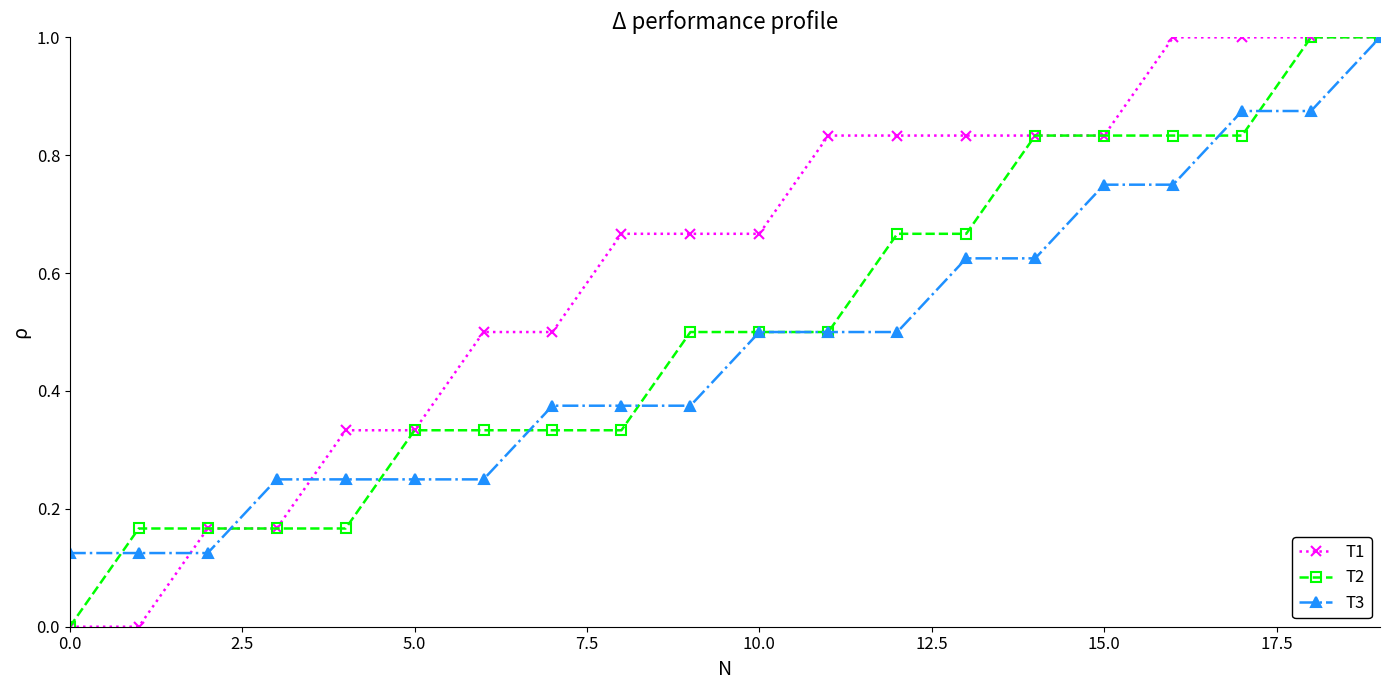

What is the value of the T3 point at the 20th from the left?

1.0